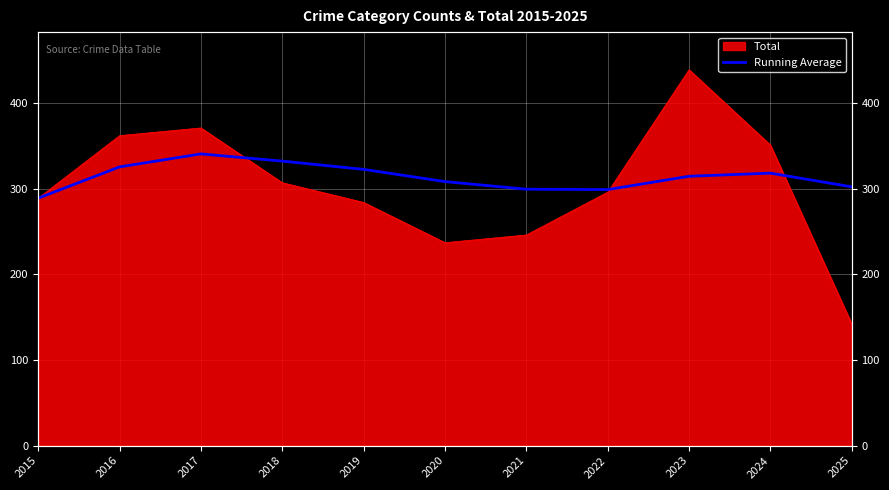

Between 2024 and 2025, which is larger?

2024